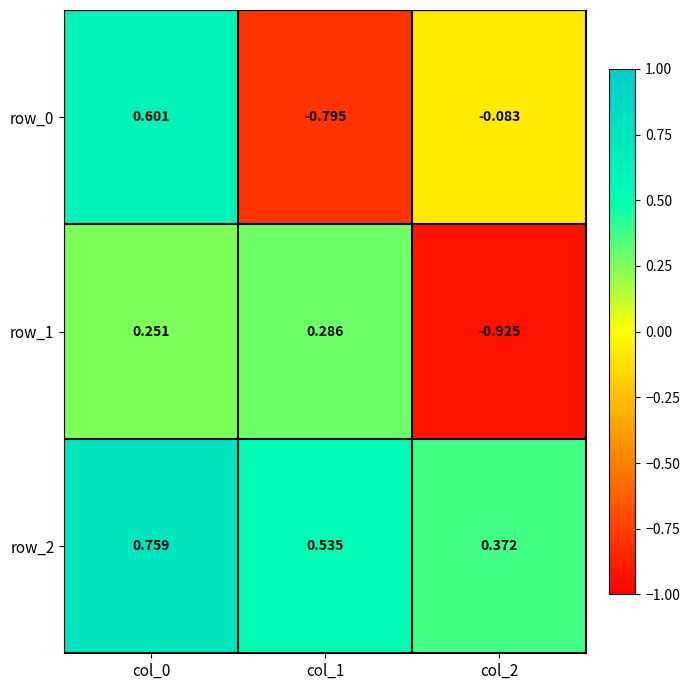

The value of row_1 at col_2 is -0.3. True or false?

False